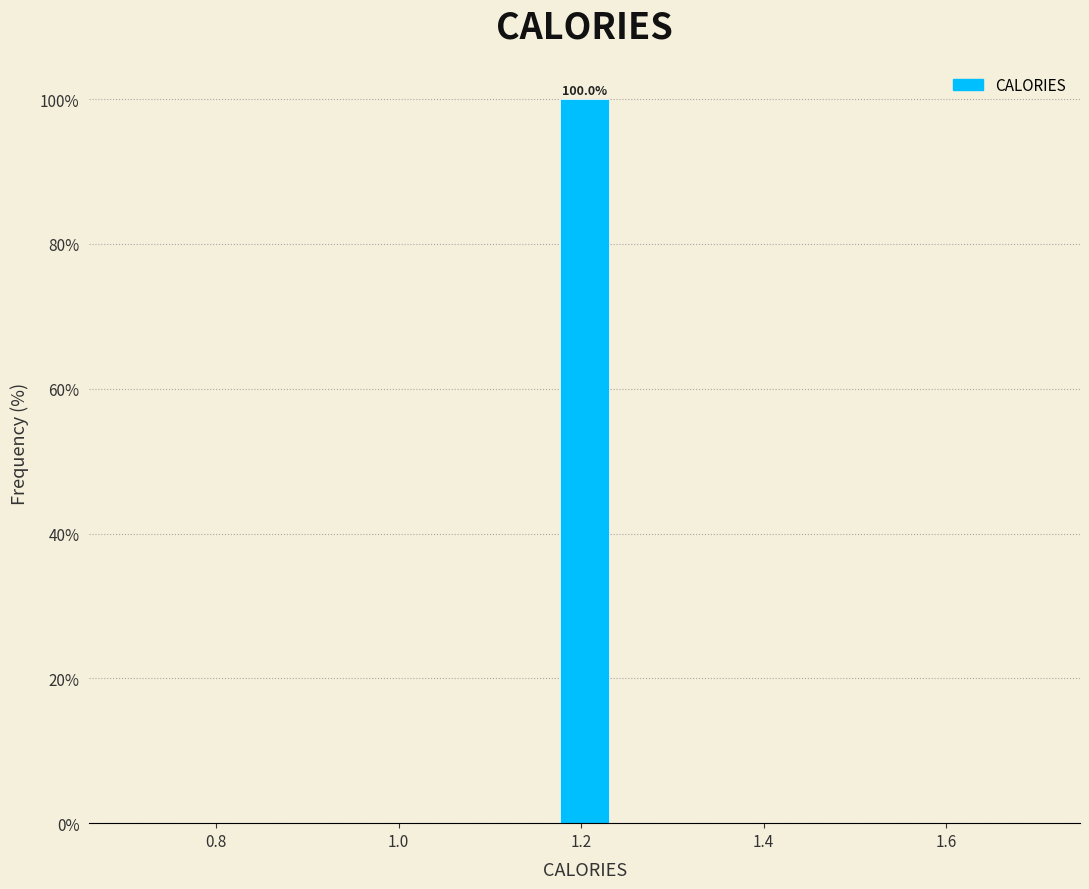

Around what value on the x-axis is the tallest bar? Give the approximate position of its centre, as read against the axis.

1.20